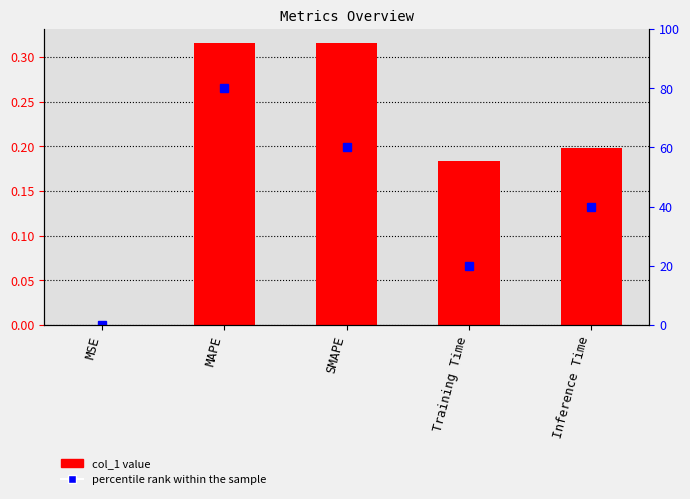

What is the highest value of the percentile rank series?

80.0